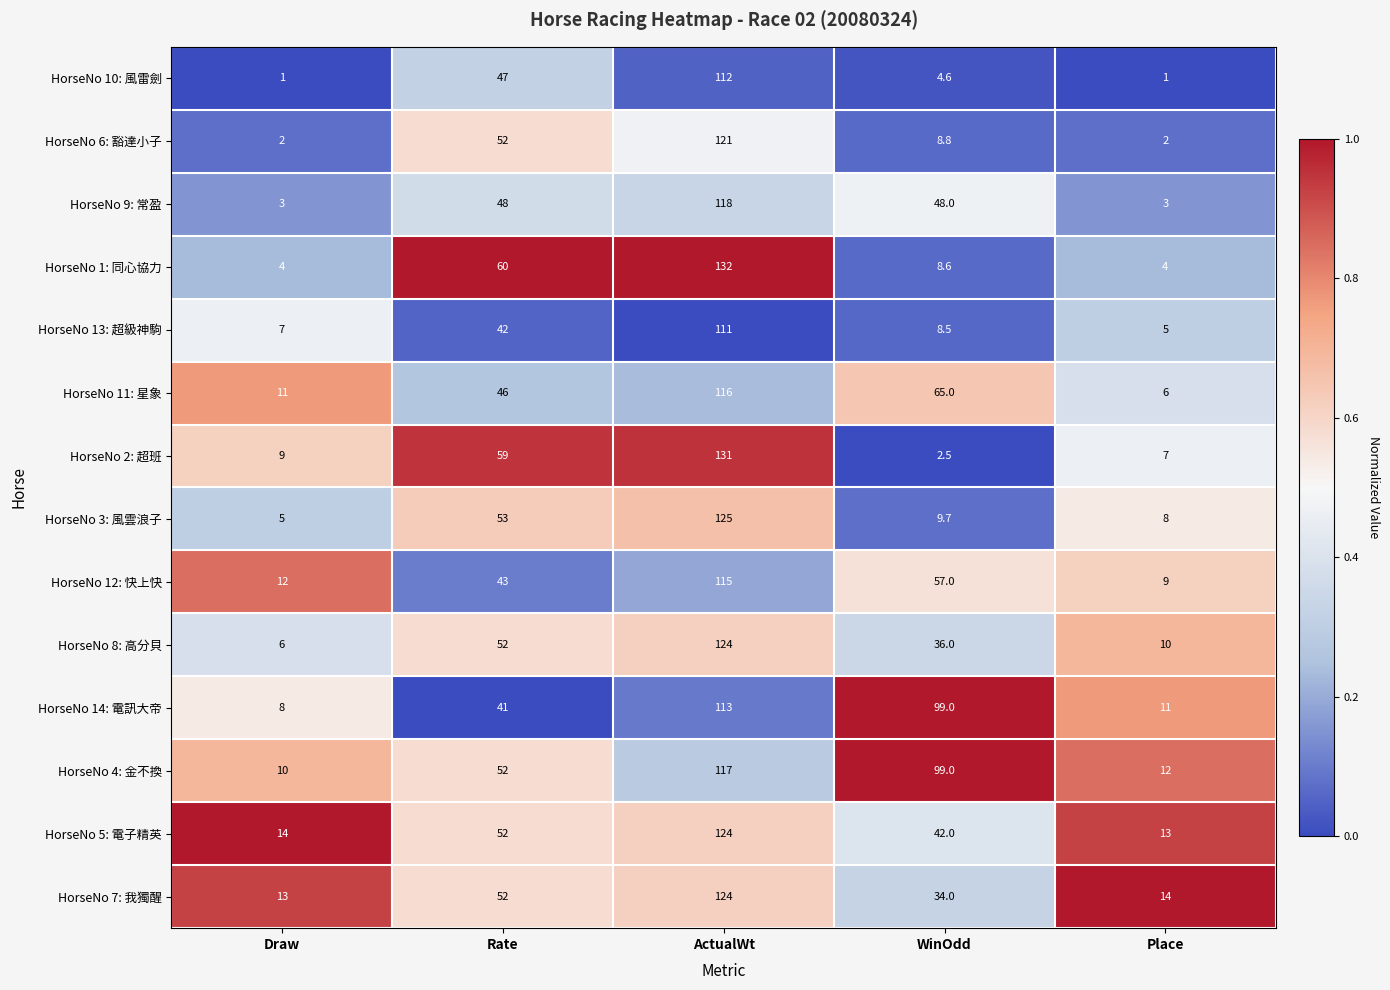

Is it true that HorseNo 10: 風雷劍 equals 112.0 at ActualWt?

True